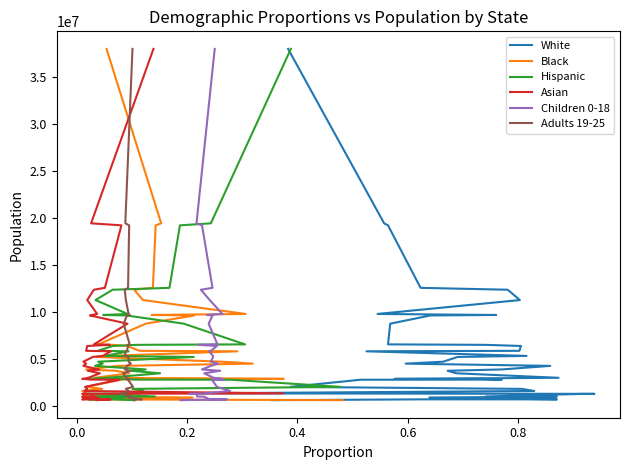

Count the number of data series in this chart.

6